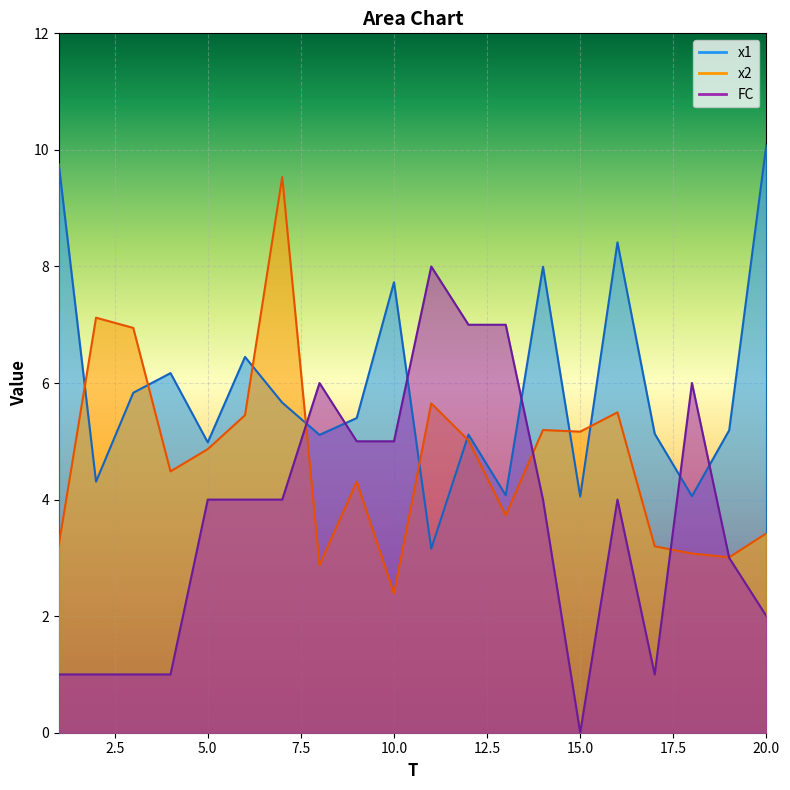

What is the spread (max minus min) of values at 1?

8.8